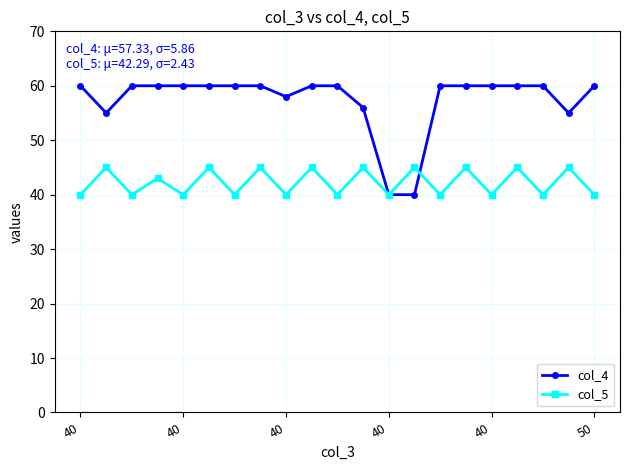

Reading left to right, list all the values displayed in this chart.

col_4: 60	55	60	60	60	60	60	60	58	60	60	56	40	40	60	60	60	60	60	55	60
col_5: 40	45	40	43	40	45	40	45	40	45	40	45	40	45	40	45	40	45	40	45	40